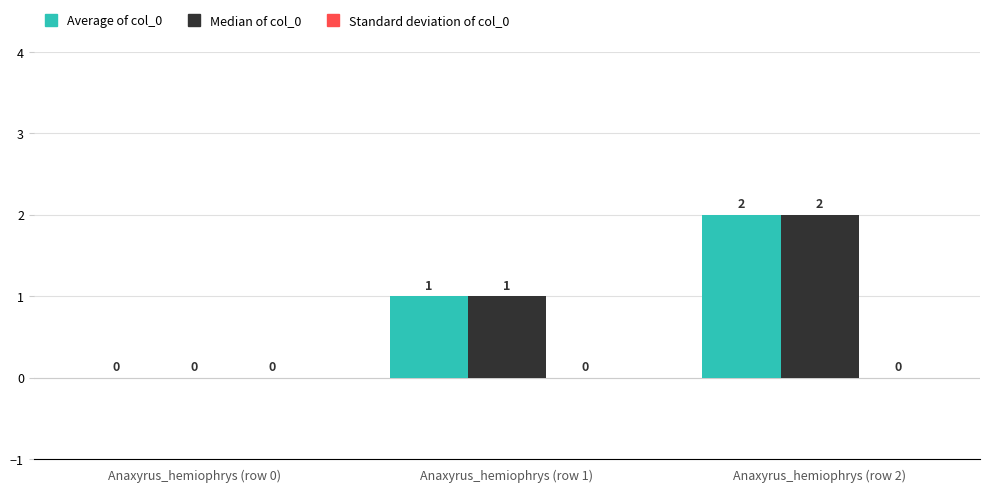

At which label does Median of col_0 reach its peak?

Anaxyrus_hemiophrys (row 2)